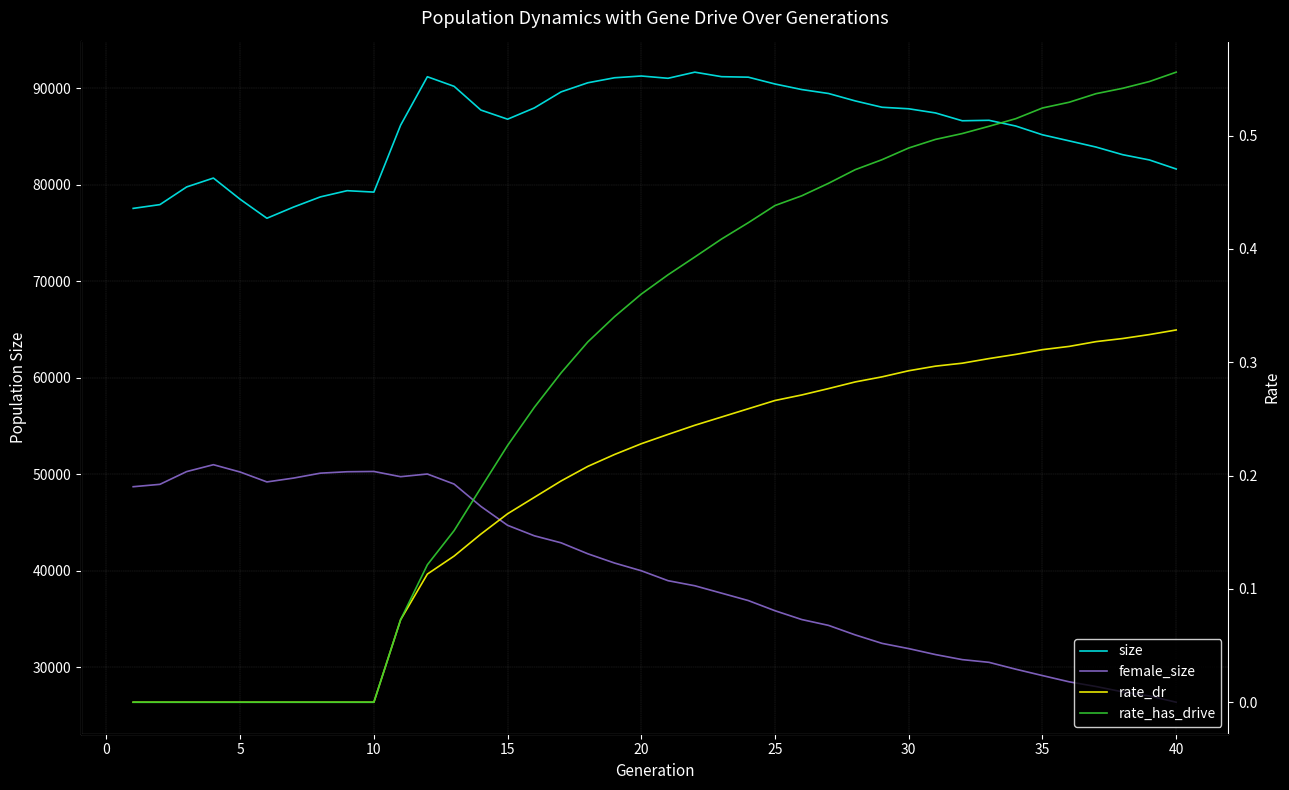

Does the chart have visible grid lines?

Yes